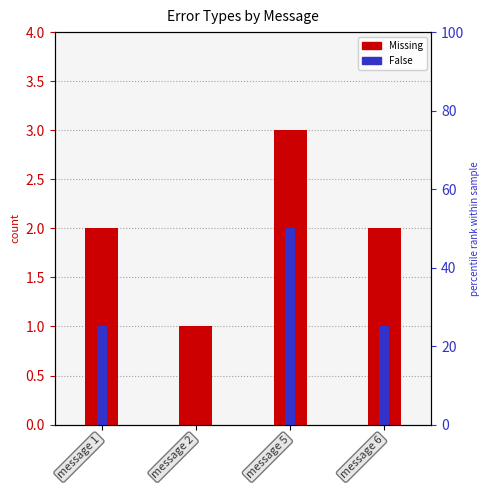

Reading left to right, what are all the values shown in this chart?

Missing: 2	1	3	2
False: 1	0	2	1